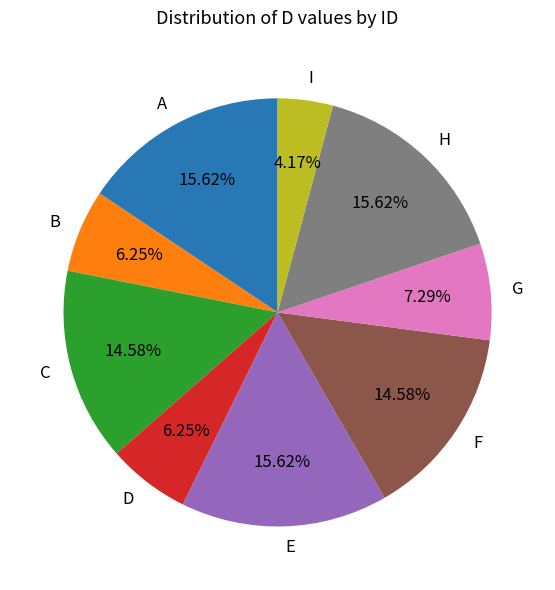

Do C and G together represent more than half of the pie?

No